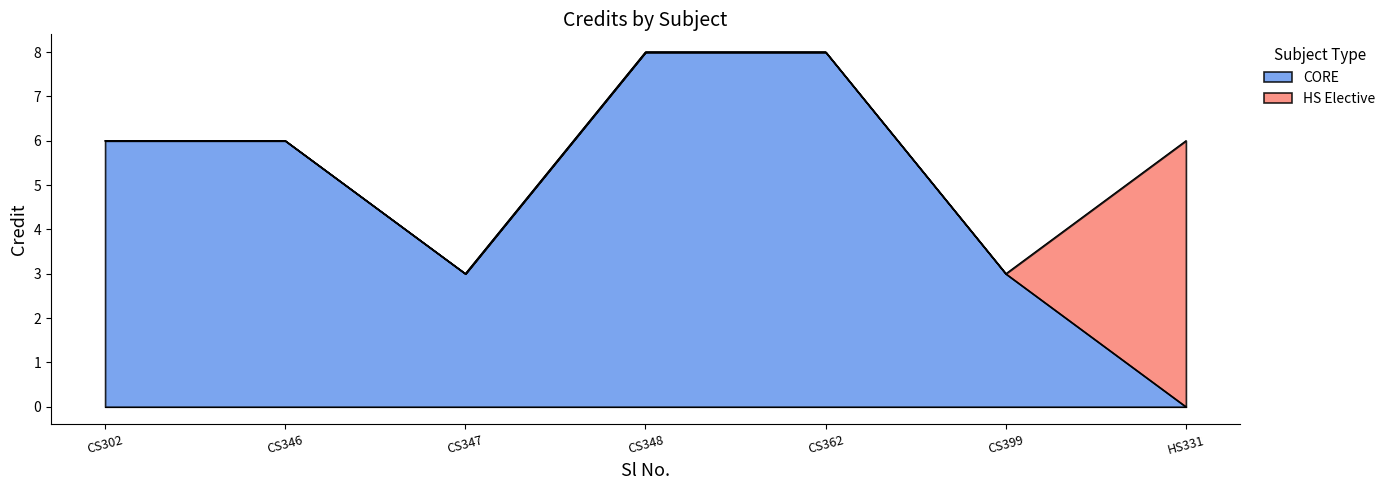

How many values are below 6?

2